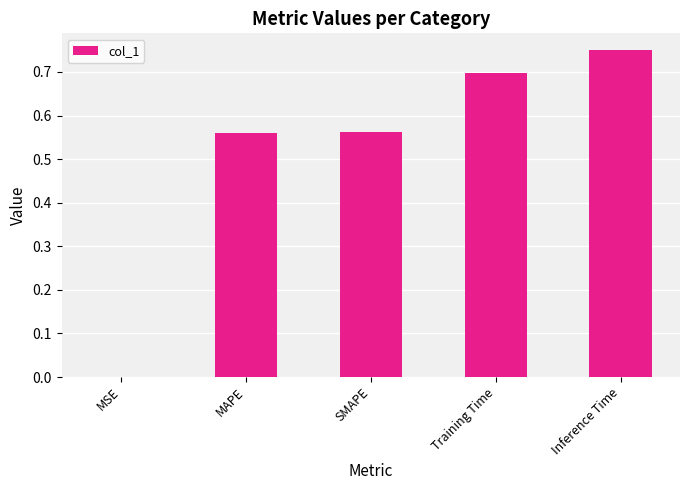

The value at Training Time is 0.7. True or false?

True